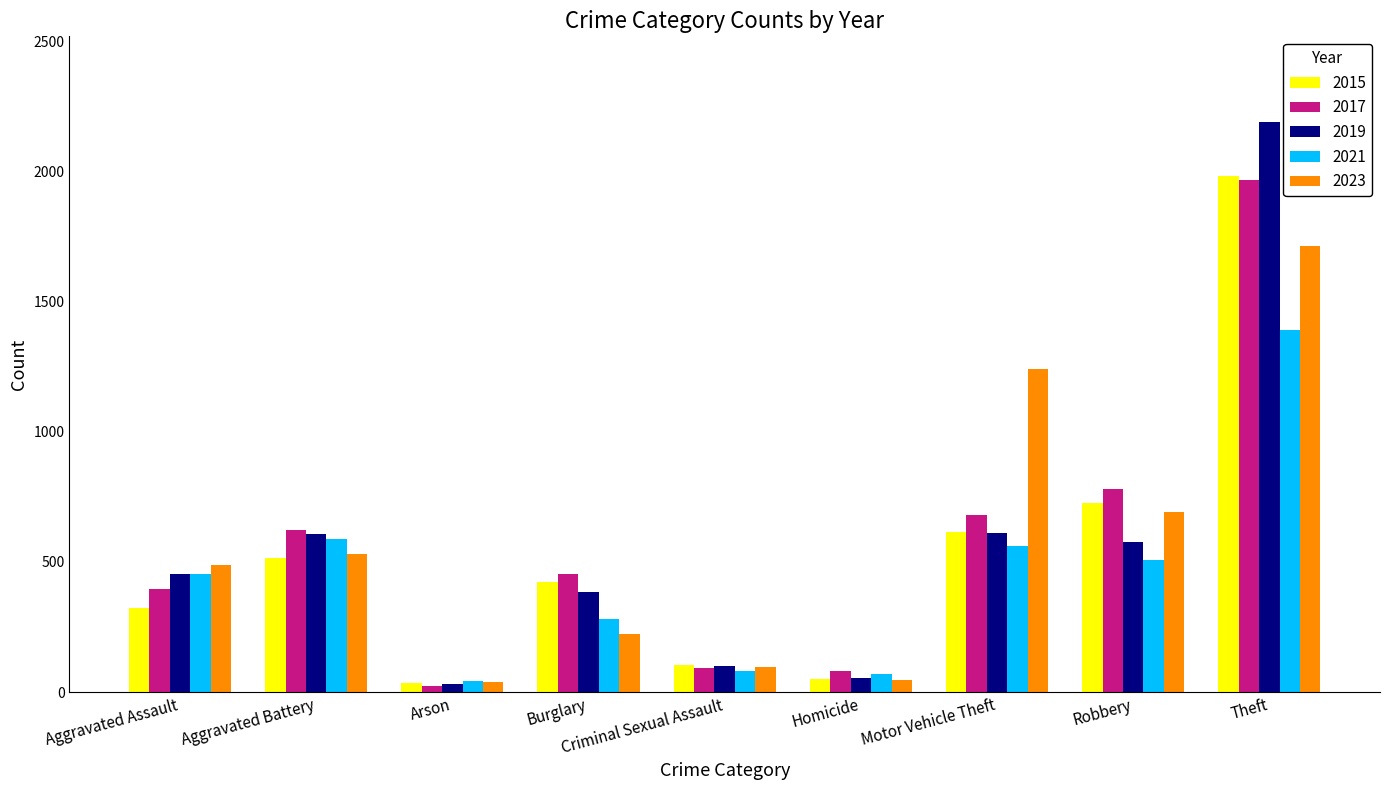

What is the difference between the maximum and minimum values in the 2015 series?

1946